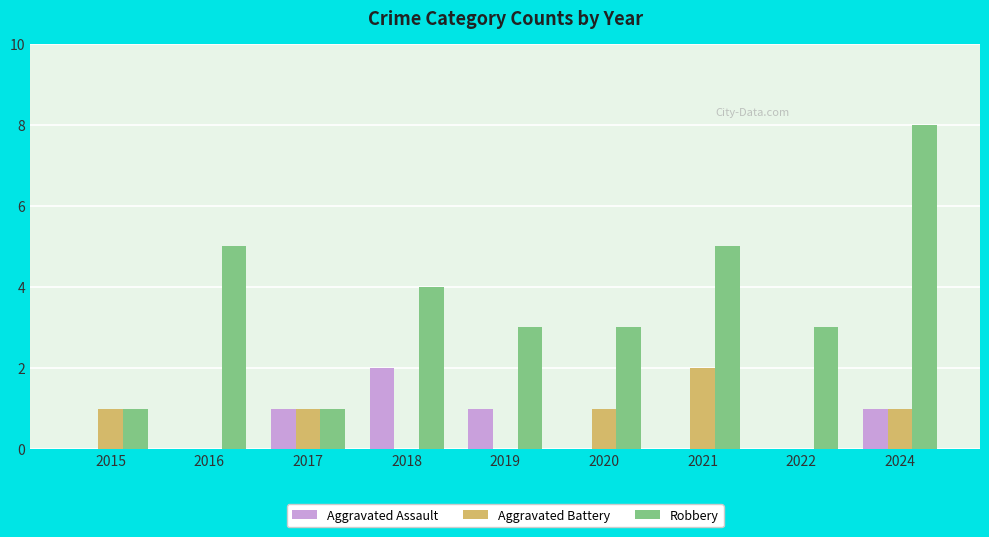

Between 2017 and 2020, which series saw the biggest shift?

Robbery